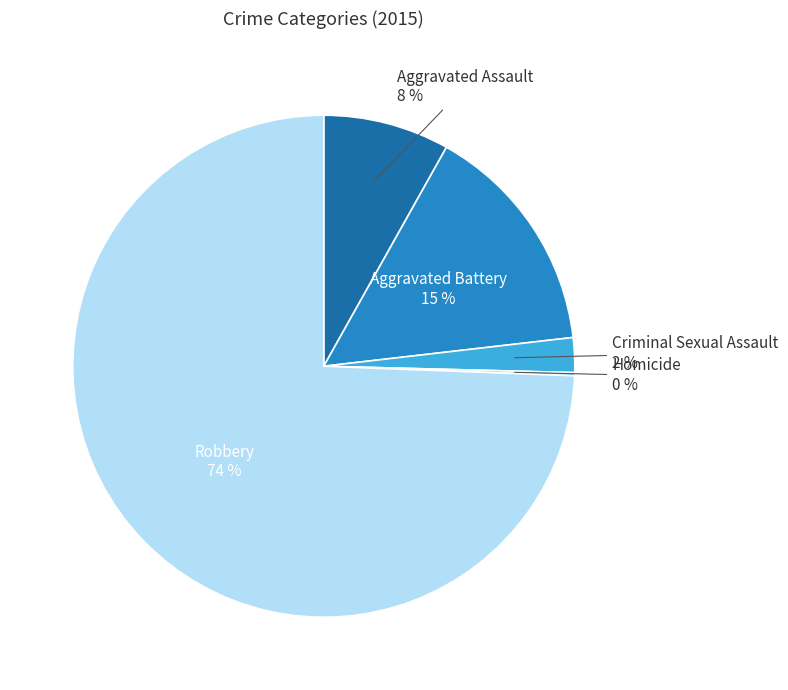

To the nearest percent, what is the average slice percentage?

20%